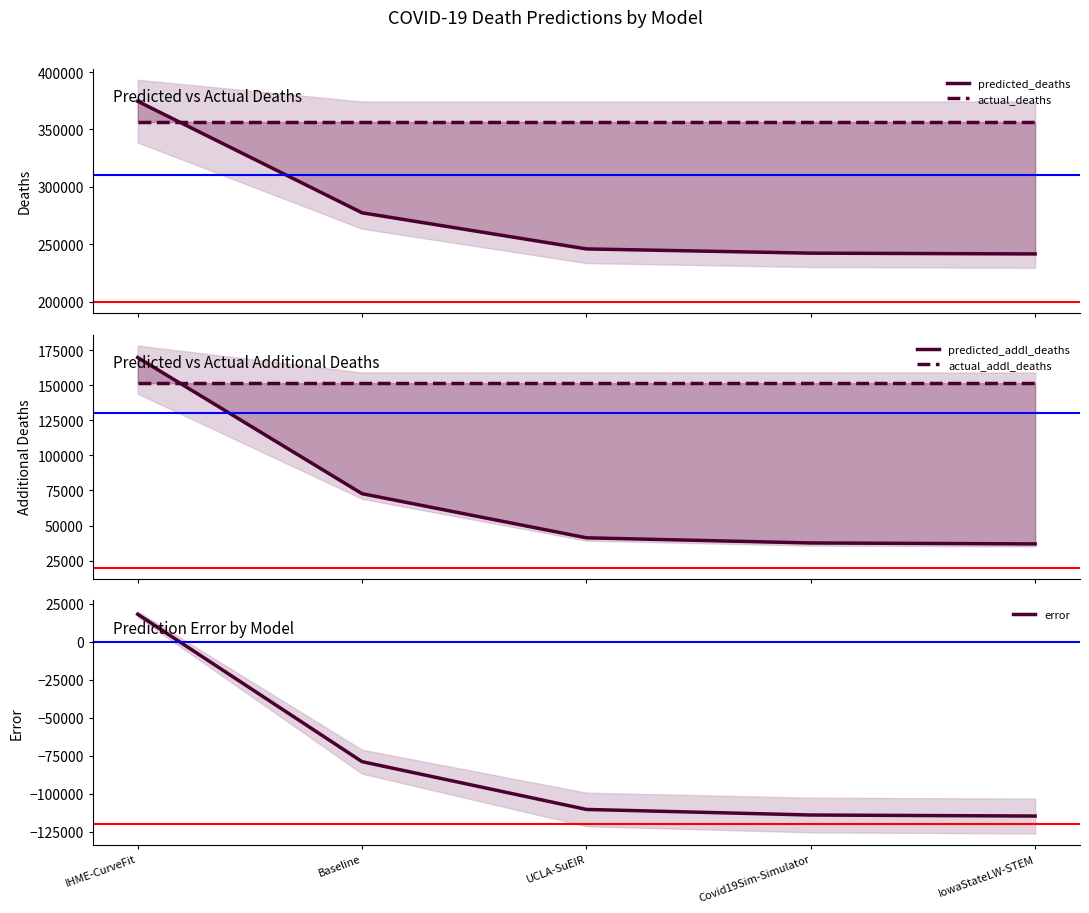

At how many categories does at least one series exceed 36259?

5